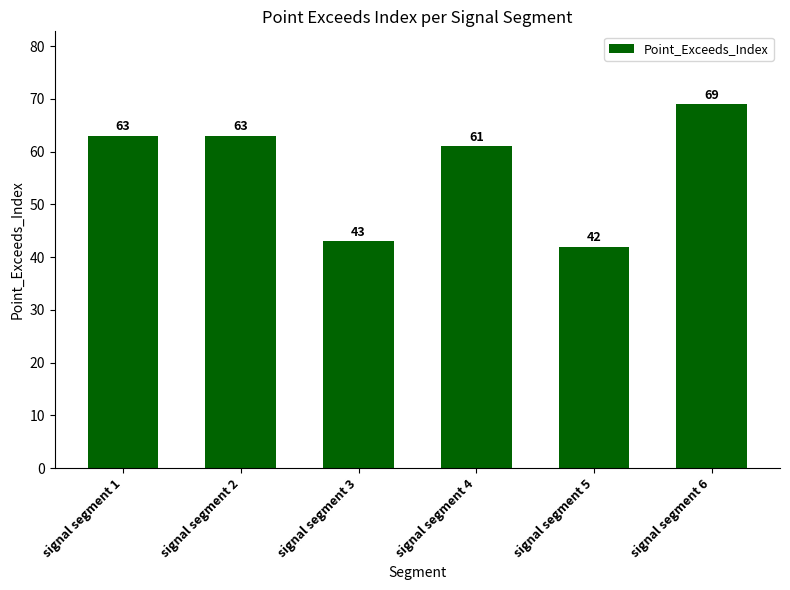

Which has a higher value, signal segment 1 or signal segment 5?

signal segment 1